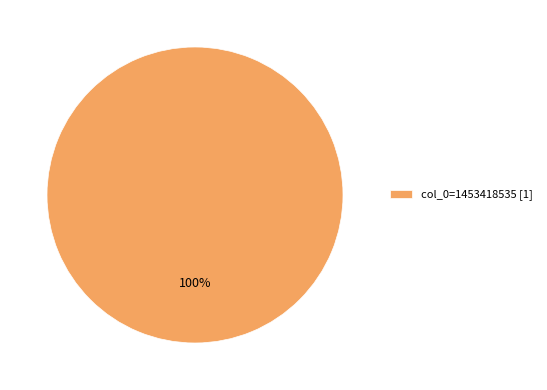

To the nearest percent, what portion does col_0=1453418535 [1] represent?

100%